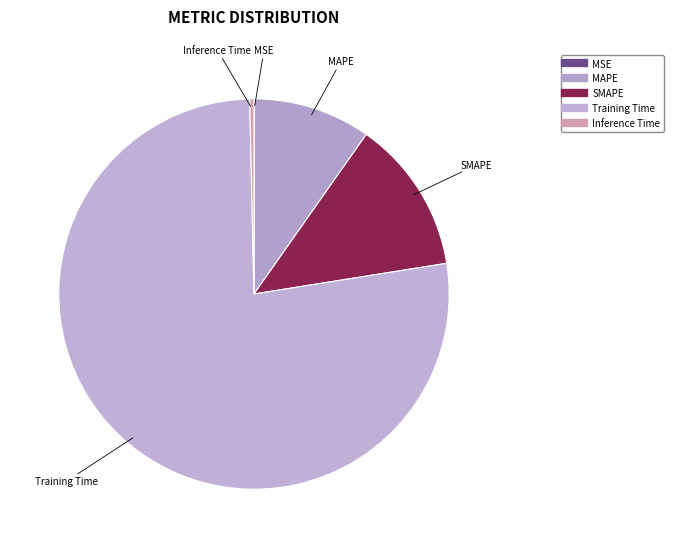

Which has a higher value, Inference Time or MAPE?

MAPE